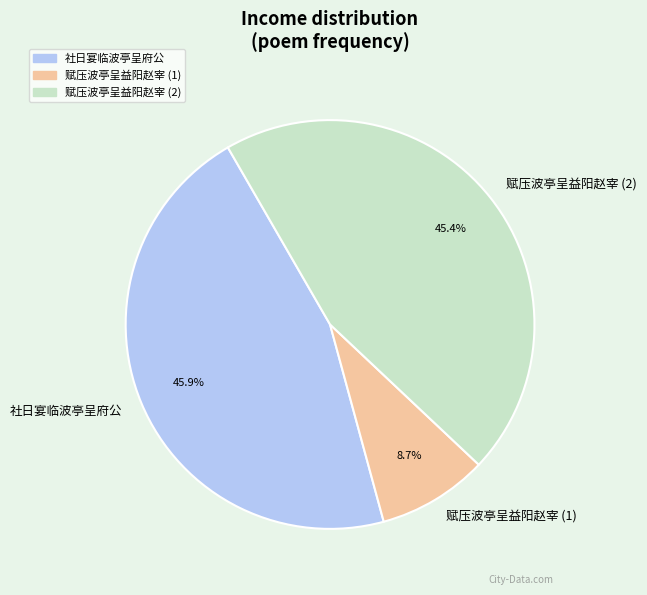

What percentage is NOT represented by 赋压波亭呈益阳赵宰 (1)?

91.3%